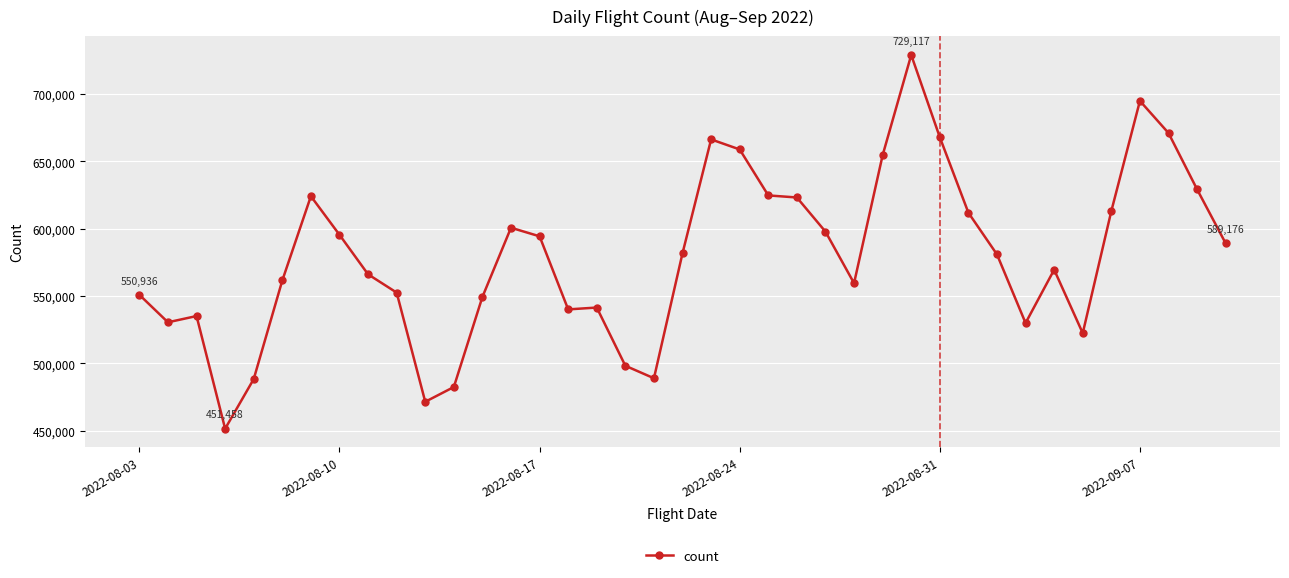

What is the smallest value displayed?

451458